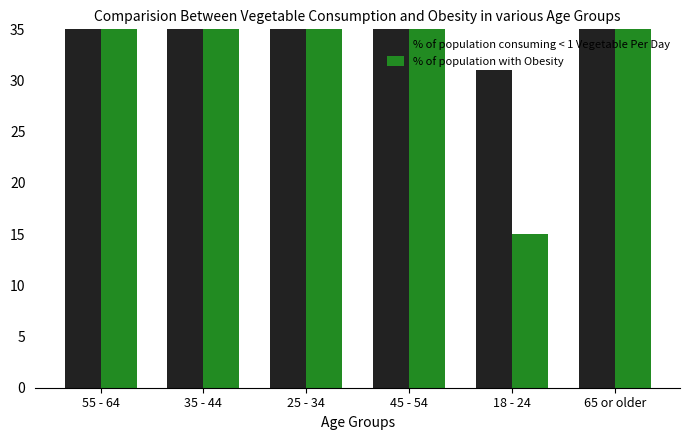

How many bars are there in each group?

2